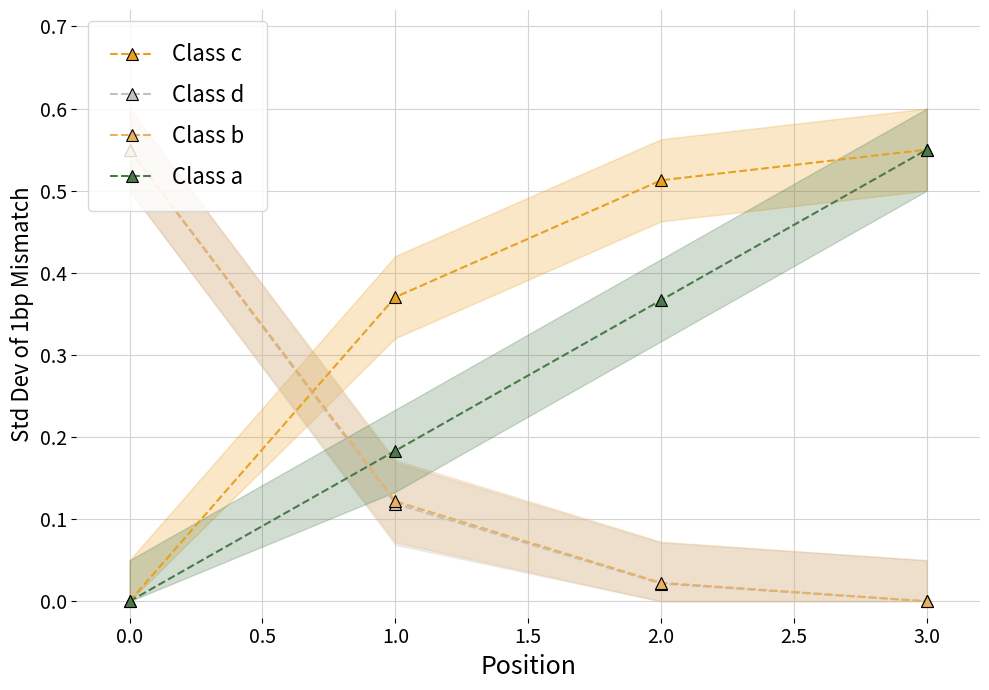

Is it true that Class a equals 0.4 at 1.0?

False